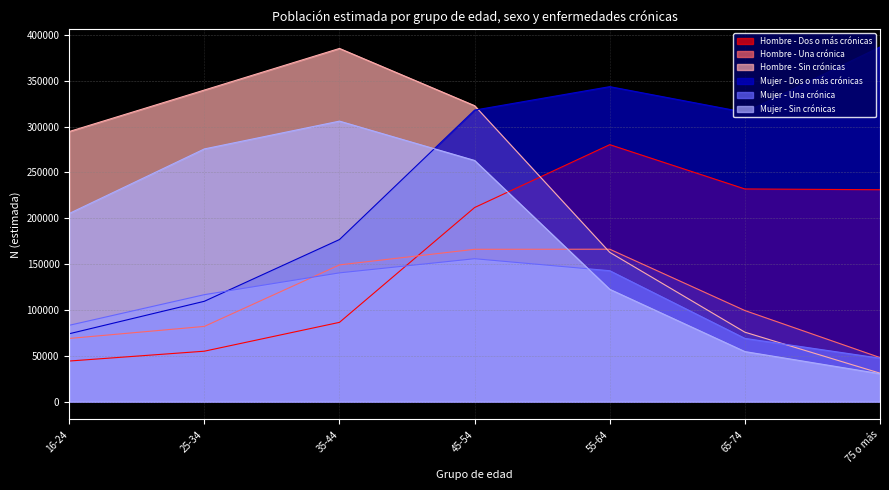

Between 35-44 and 45-54, which series saw the biggest shift?

Mujer - Dos o más crónicas